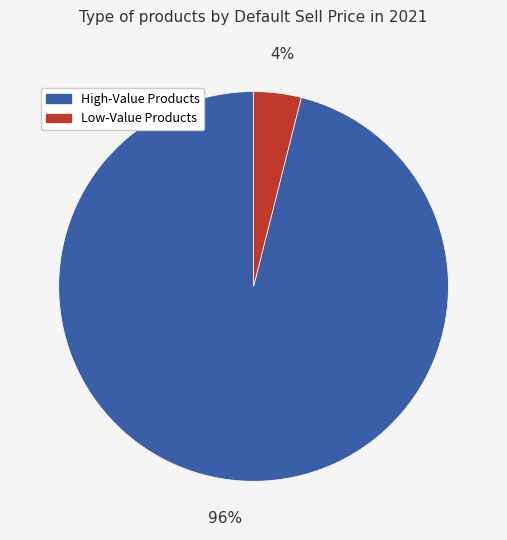

Is there a majority slice in this chart?

Yes